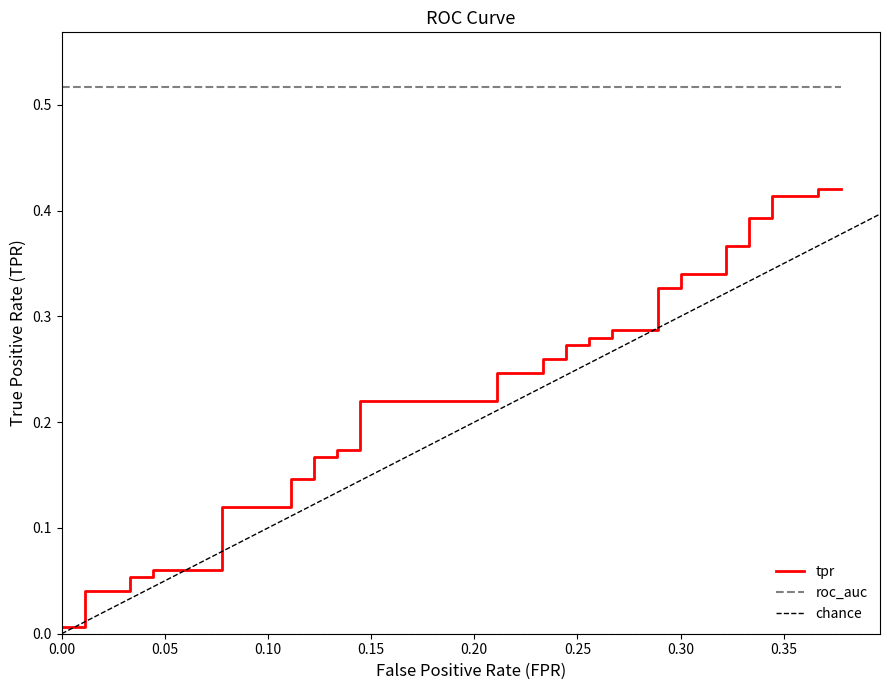

At which label is roc_auc closest to 0?

fpr